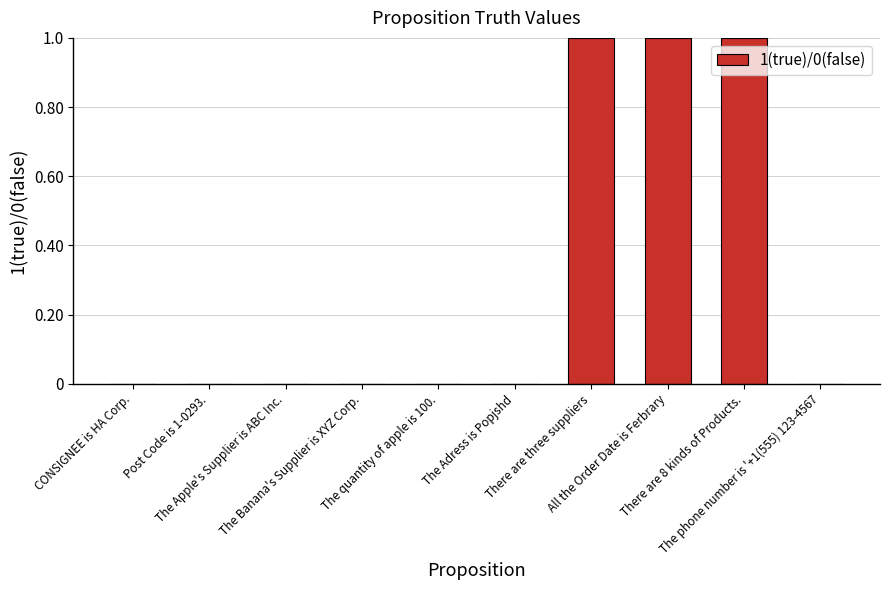

Reading left to right, what are all the values shown in this chart?

0	0	0	0	0	0	1	1	1	0